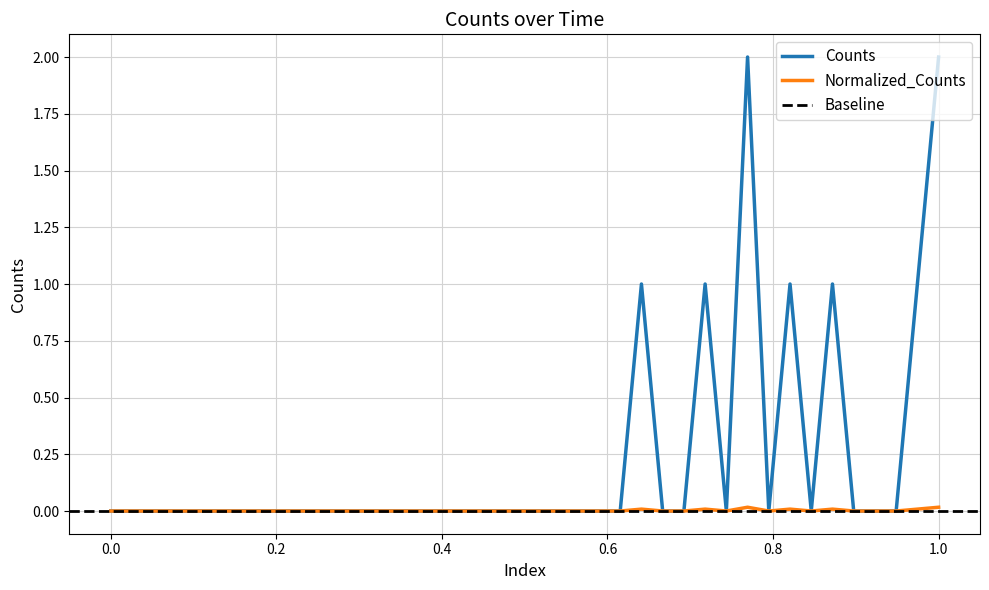

What is the sum of all Normalized_Counts values?

9.0